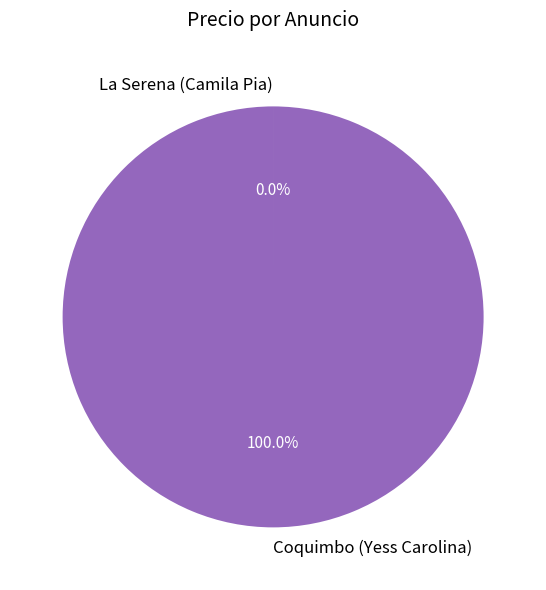

Which slice is the largest?

Coquimbo (Yess Carolina)